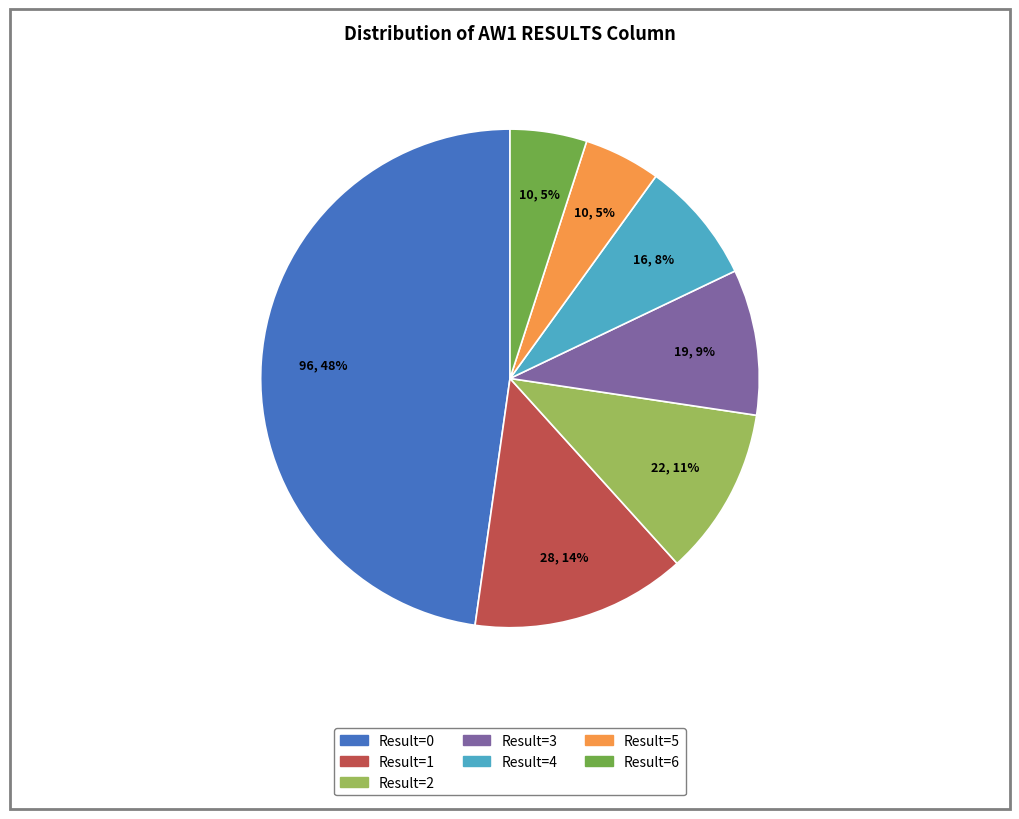

To the nearest percent, what is the difference between the largest and smallest slice percentages?

43%